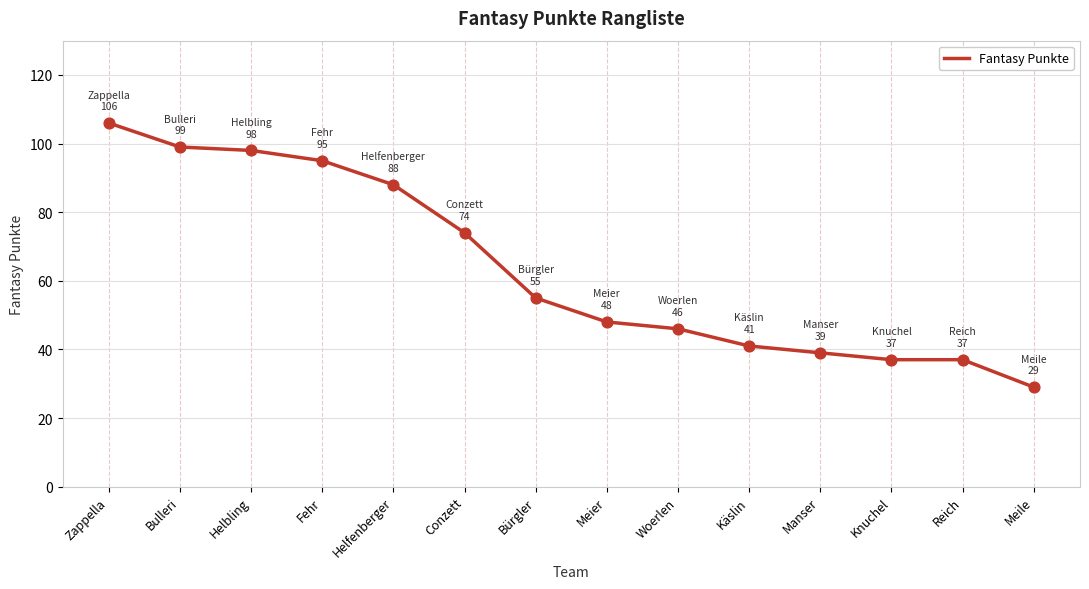

What is the change in value from Meier to Manser?

-9